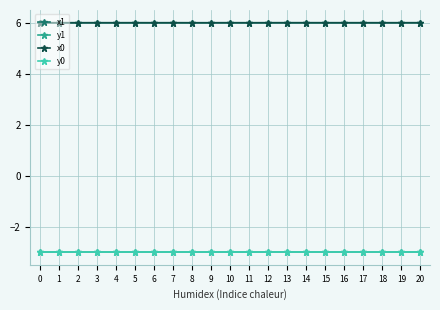

What is the minimum value shown in the chart?

-3.0